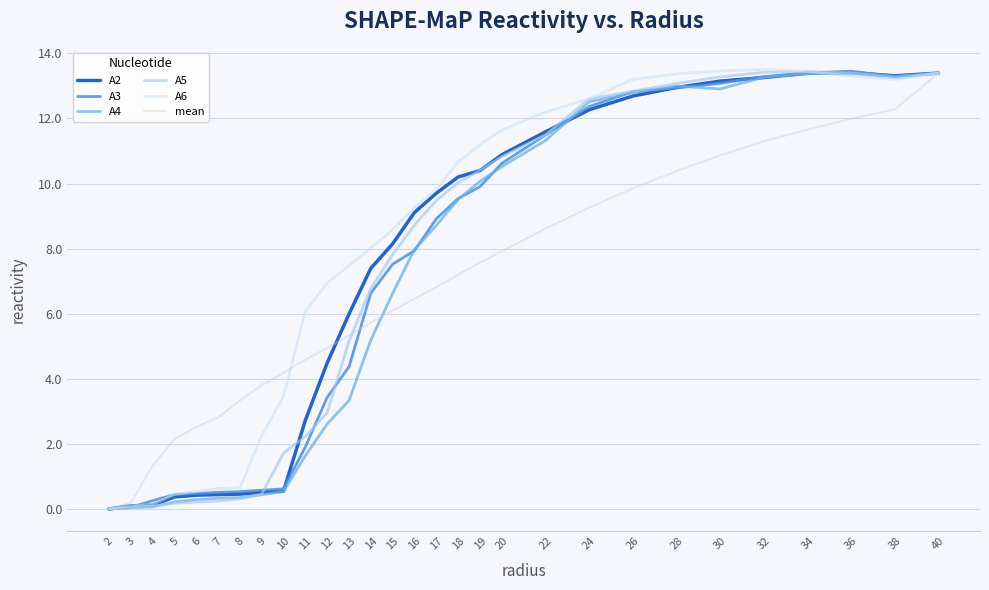

The A5 series shows 12.8 at 26. True or false?

True